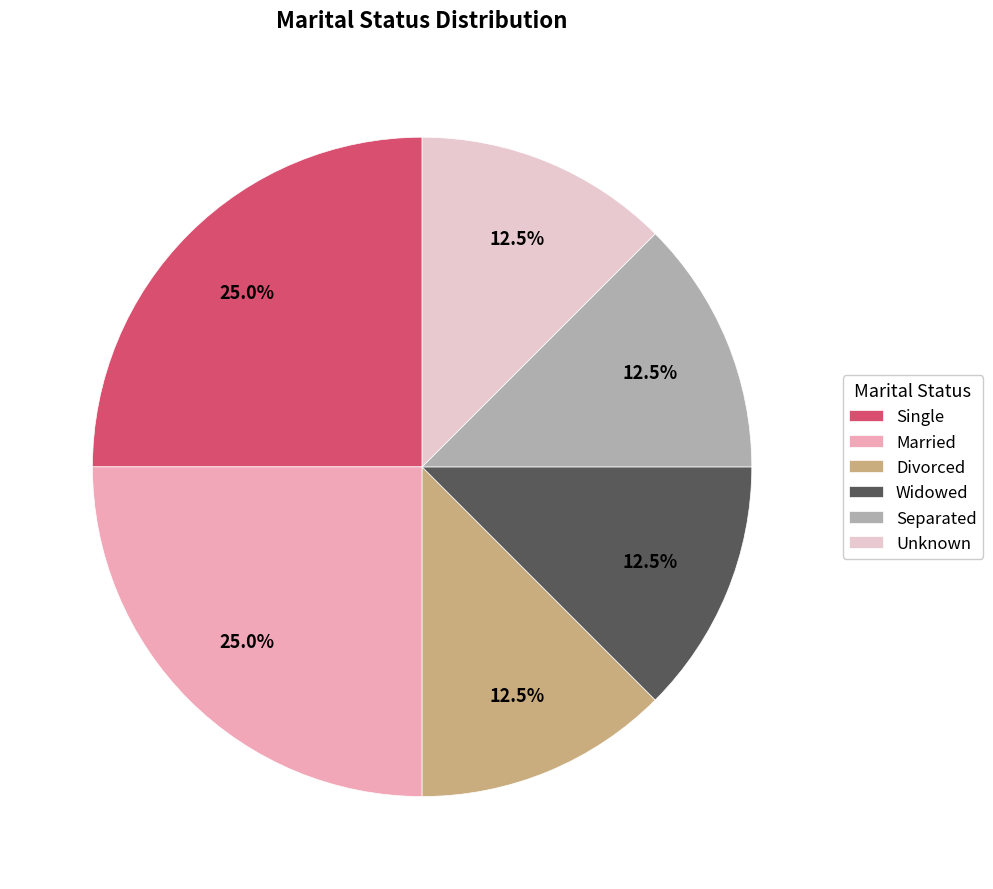

What is the total percentage of Divorced and Single?

37.5%